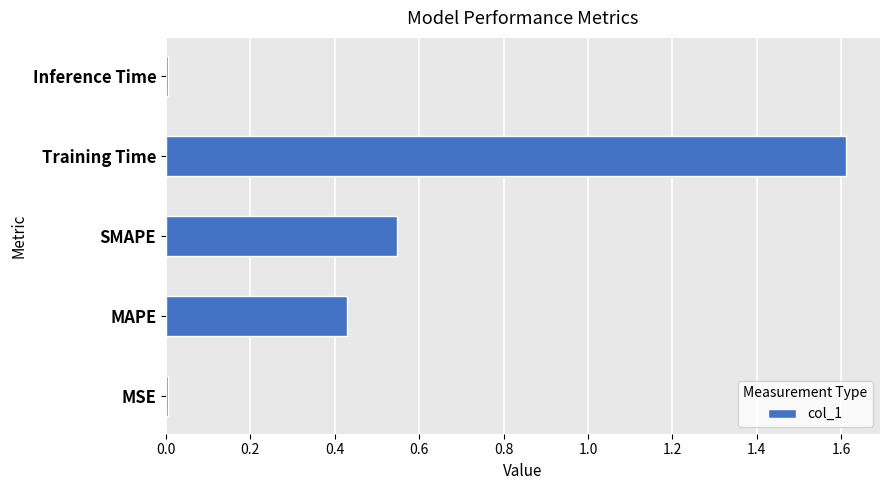

Are the bars horizontal?

Yes